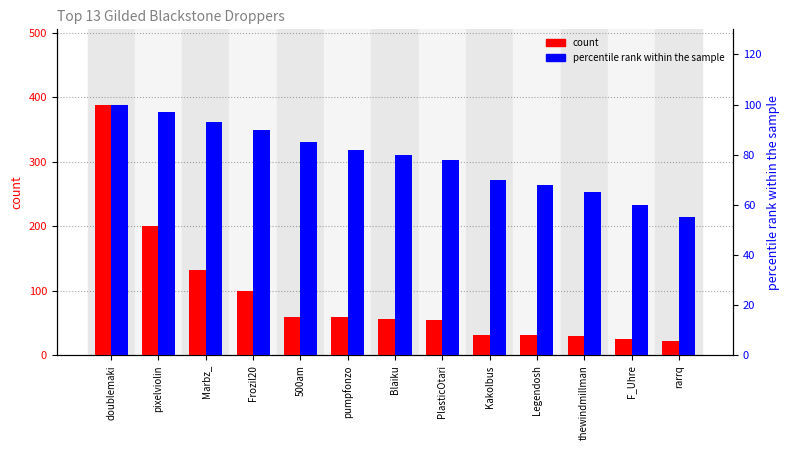

How many values in the percentile rank within the sample series are below 80?

6